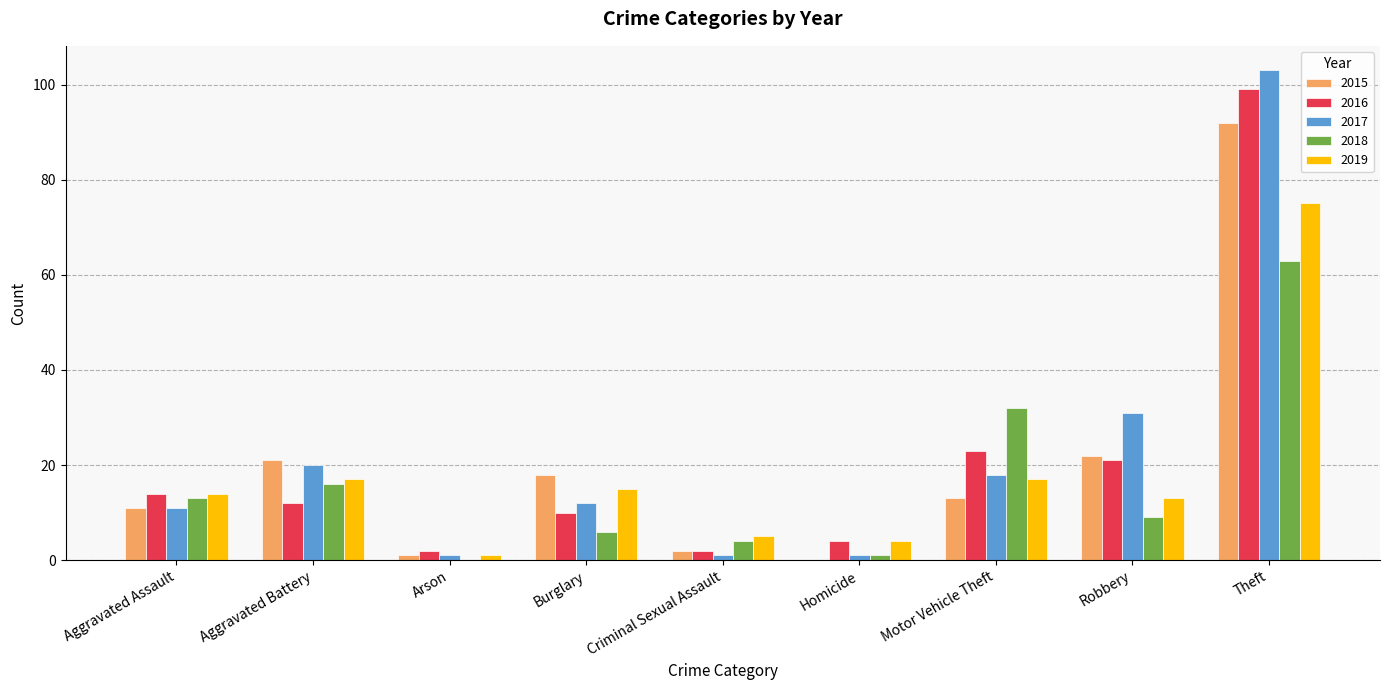

The value of 2018 at Aggravated Assault is 13. True or false?

True